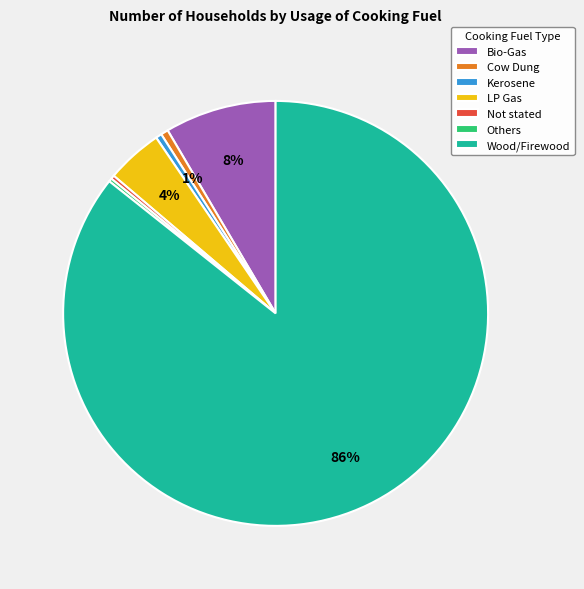

The Wood/Firewood slice represents 86% of the pie. True or false?

True